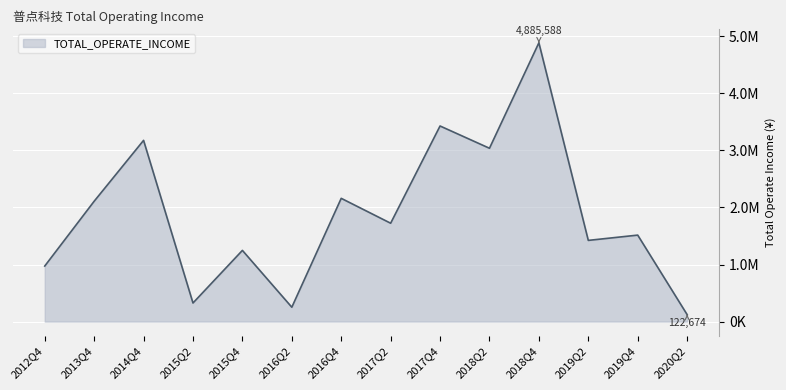

Does the chart have visible grid lines?

Yes